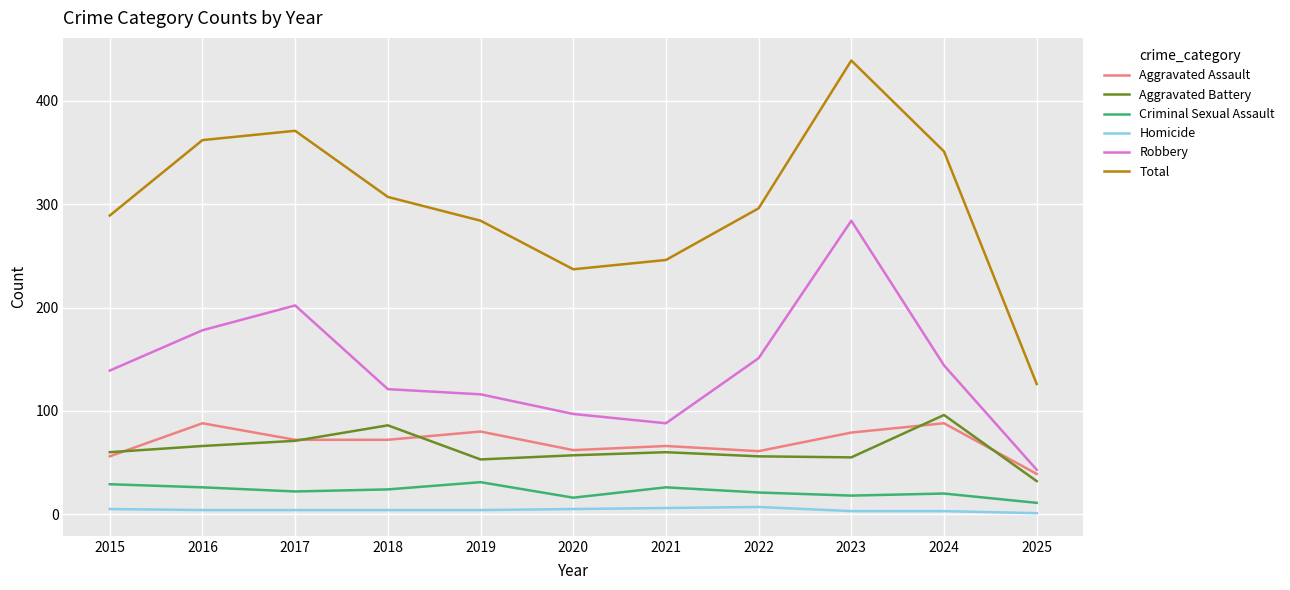

Is it true that Aggravated Assault equals 100 at 2017?

False